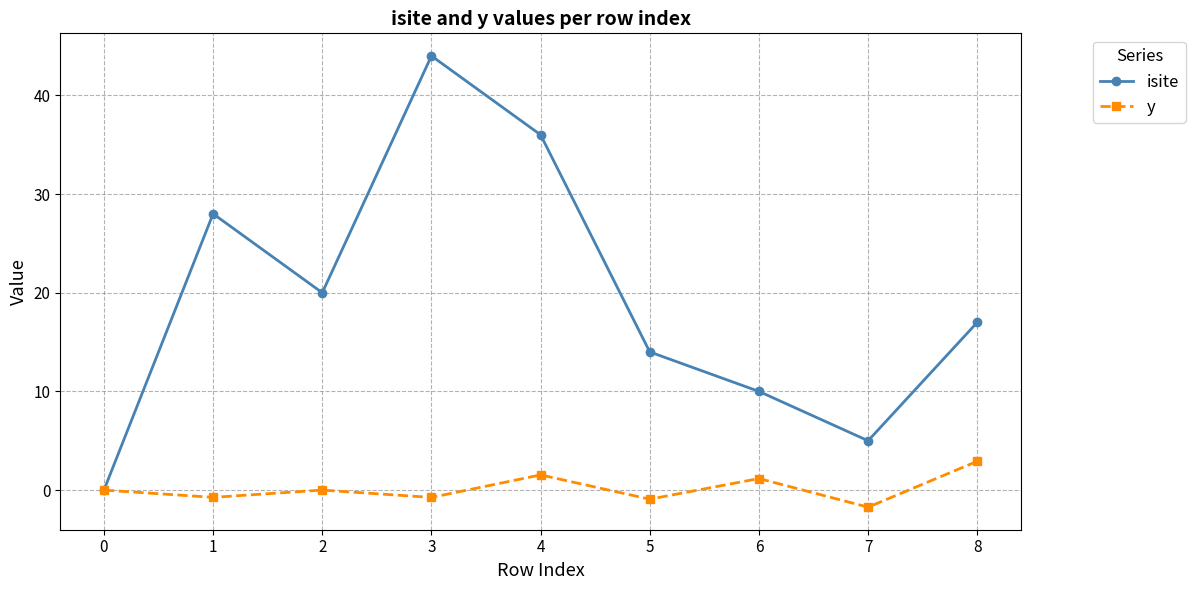

List the series in order of their overall mean, lowest first.

y, isite